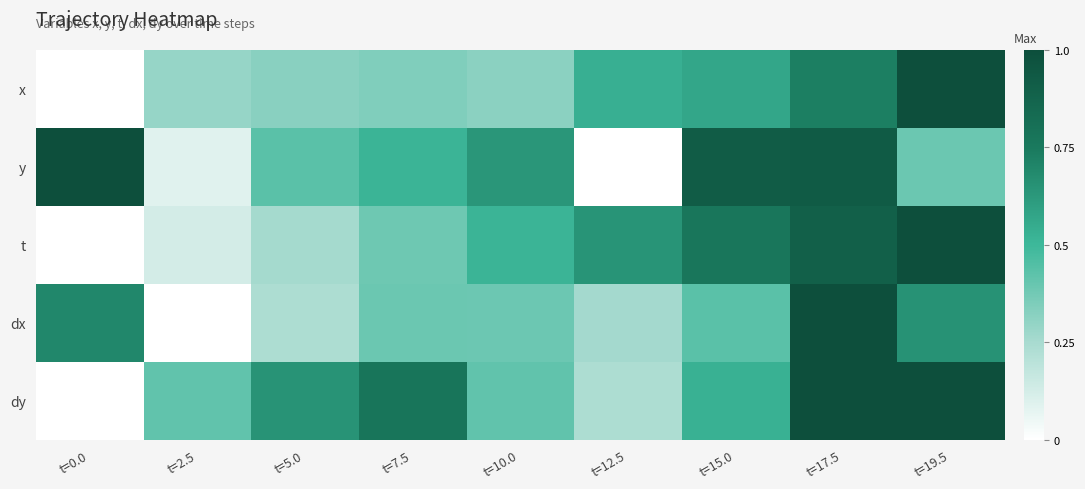

Reading left to right, transcribe all the data shown in this chart.

x: t=0.0=0.0	t=2.5=0.3	t=5.0=0.3	t=7.5=0.3	t=10.0=0.3	t=12.5=0.5	t=15.0=0.6	t=17.5=0.7	t=19.5=1.0
y: t=0.0=1.0	t=2.5=0.1	t=5.0=0.4	t=7.5=0.5	t=10.0=0.6	t=12.5=0.0	t=15.0=0.9	t=17.5=0.9	t=19.5=0.4
t: t=0.0=0.0	t=2.5=0.1	t=5.0=0.3	t=7.5=0.4	t=10.0=0.5	t=12.5=0.6	t=15.0=0.8	t=17.5=0.9	t=19.5=1.0
dx: t=0.0=0.7	t=2.5=0.0	t=5.0=0.2	t=7.5=0.4	t=10.0=0.4	t=12.5=0.3	t=15.0=0.4	t=17.5=1.0	t=19.5=0.7
dy: t=0.0=0.0	t=2.5=0.4	t=5.0=0.6	t=7.5=0.8	t=10.0=0.4	t=12.5=0.2	t=15.0=0.5	t=17.5=1.0	t=19.5=1.0